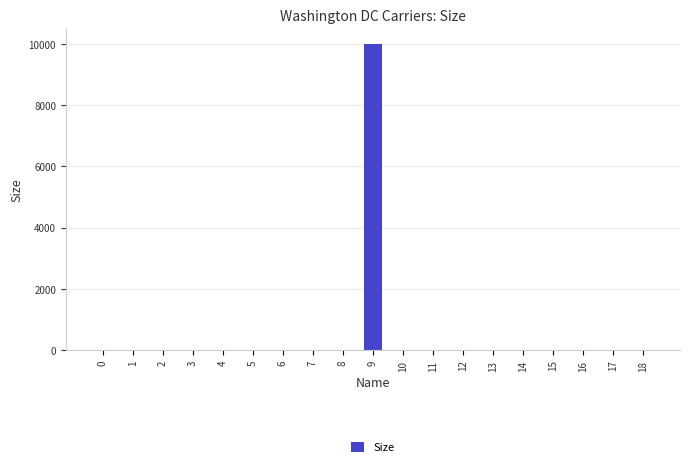

What is the maximum value shown in the chart?

10001